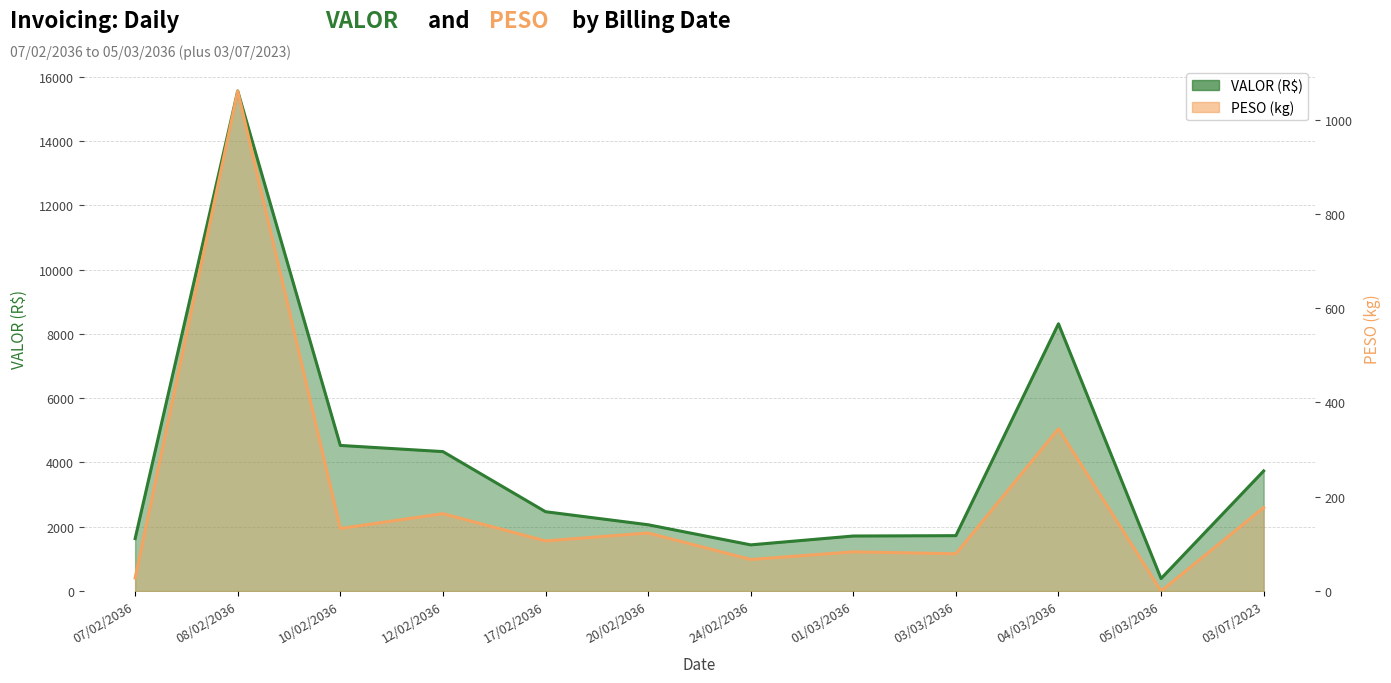

How many interior local peaks does the VALOR series have?

2